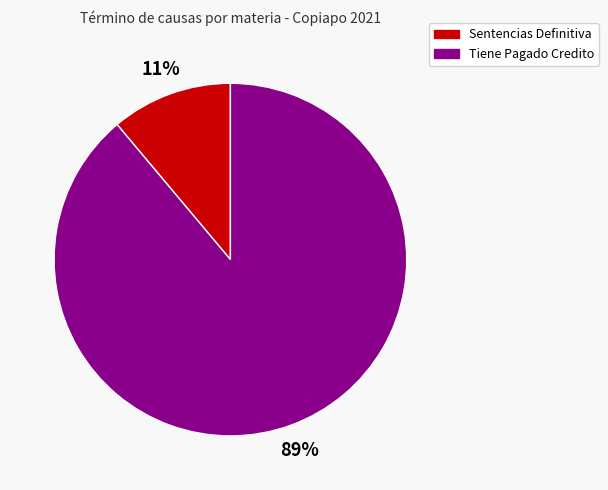

To the nearest percent, what portion does Tiene Pagado Credito represent?

89%